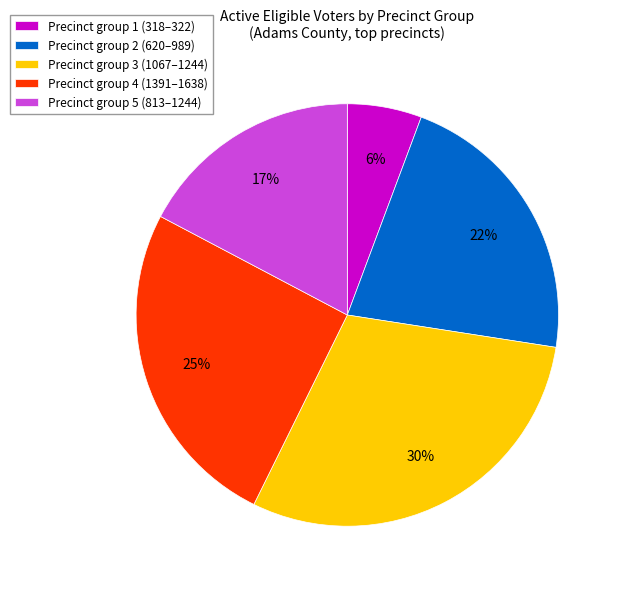

Do Precinct group 1 (318–322) and Precinct group 4 (1391–1638) together represent more than half of the pie?

No